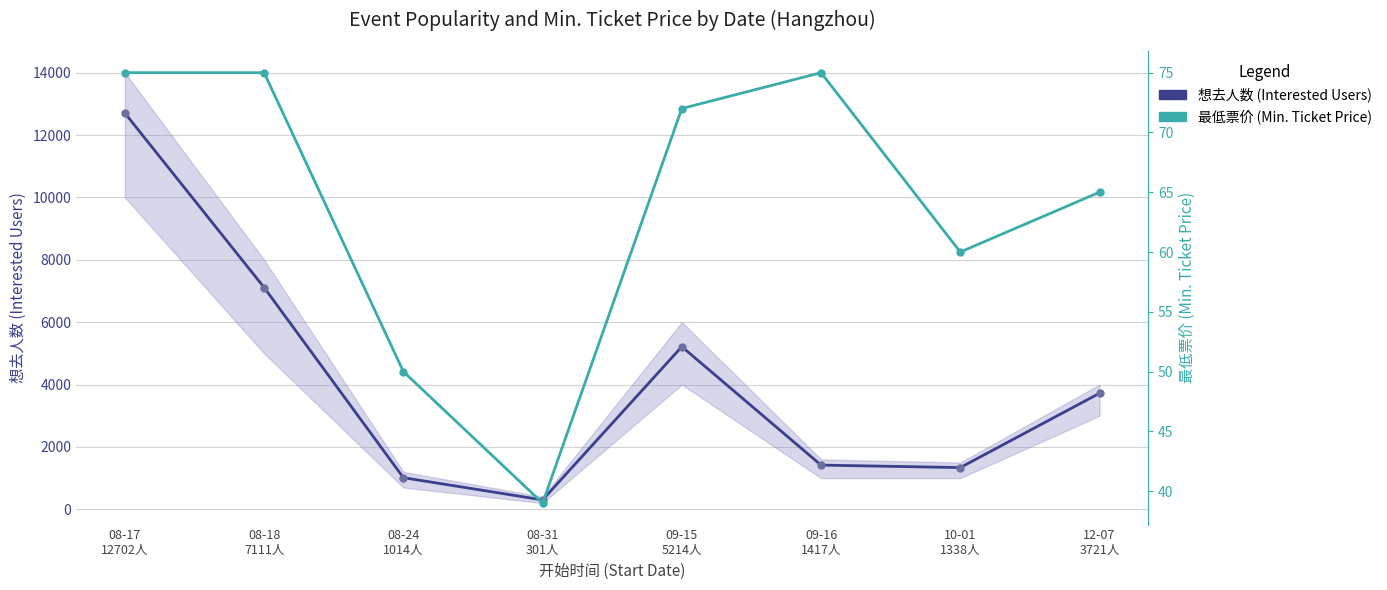

What is the total value across all series at 09-16
1417人?

1492